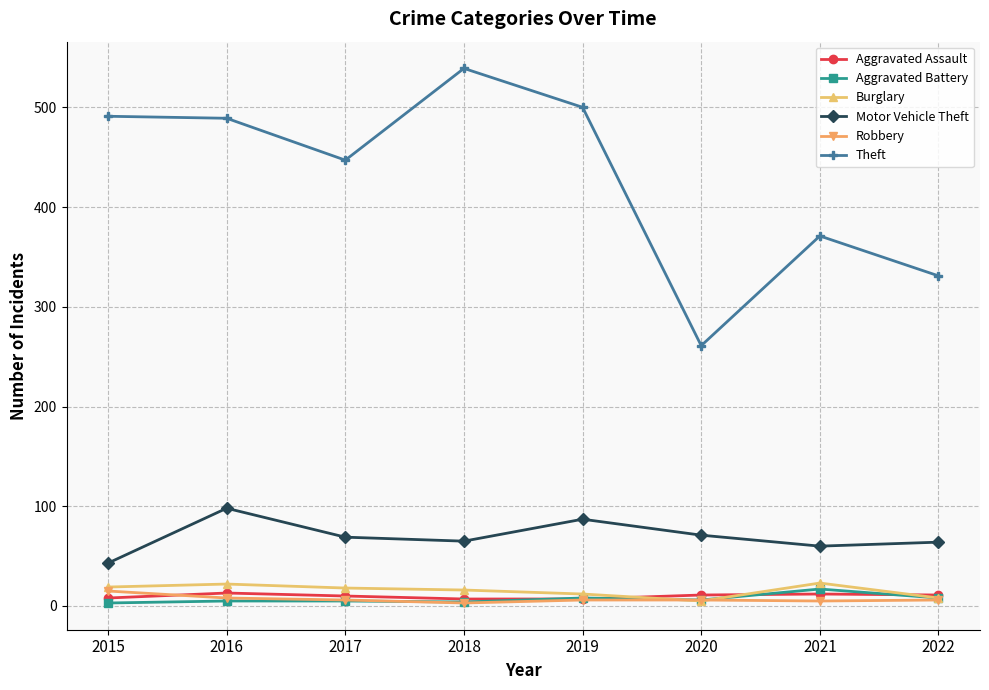

Where is Theft nearest to the value 400?

2021